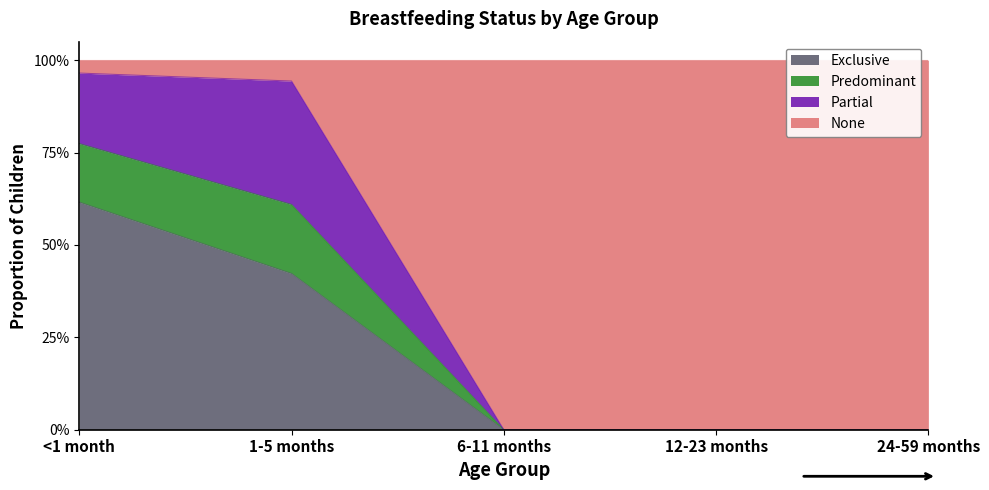

Does the chart display data point markers on the line(s)?

No